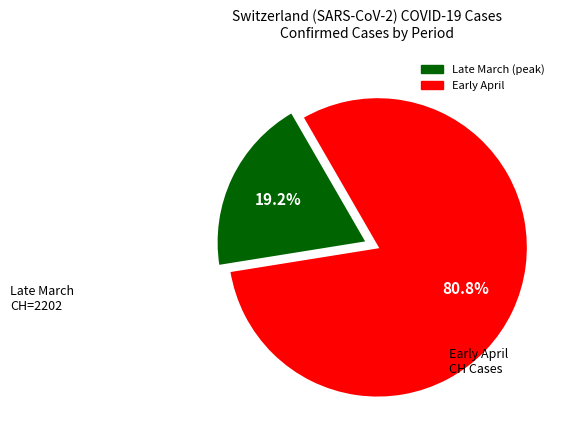

Does any single category account for the majority?

Yes